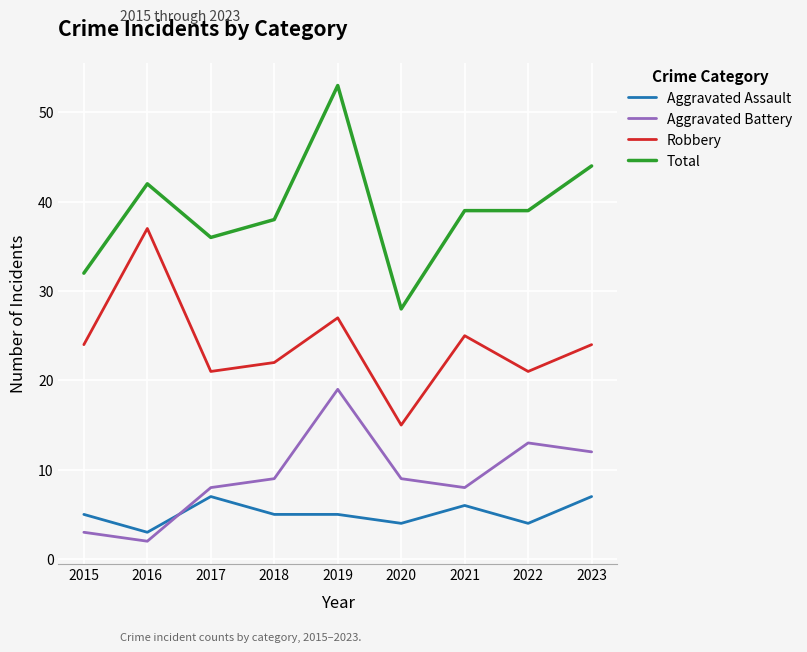

Which series has the largest range (max minus min)?

Total